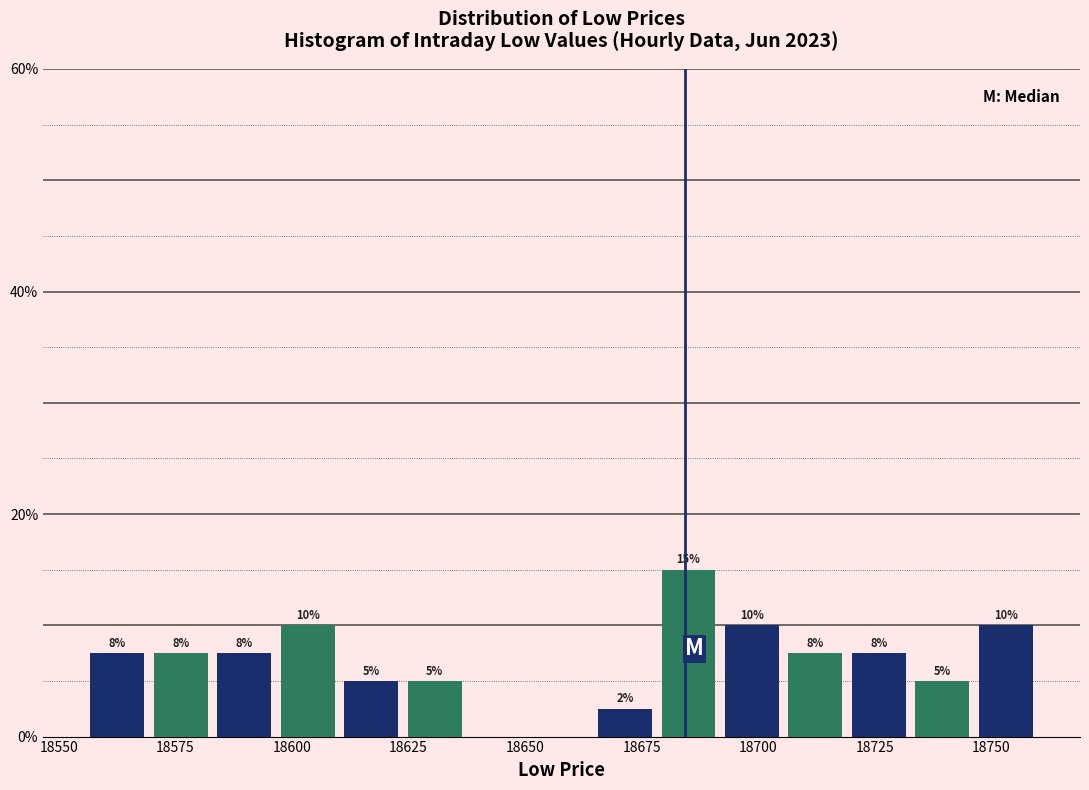

Read against the x-axis, roughly where is the centre of the tallest bar?

18685